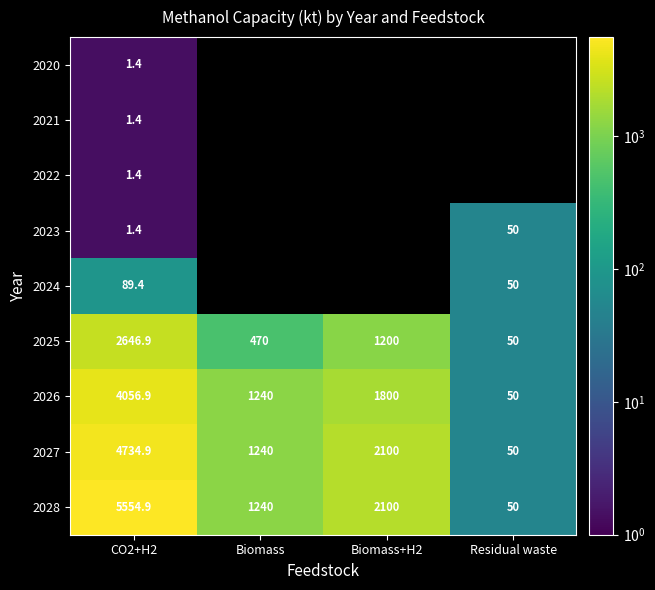

At which category is the sum across all series the highest?

CO2+H2